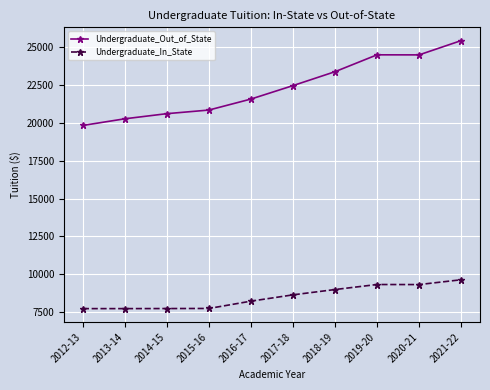

How many data points in Undergraduate_In_State are less than 8636?

5